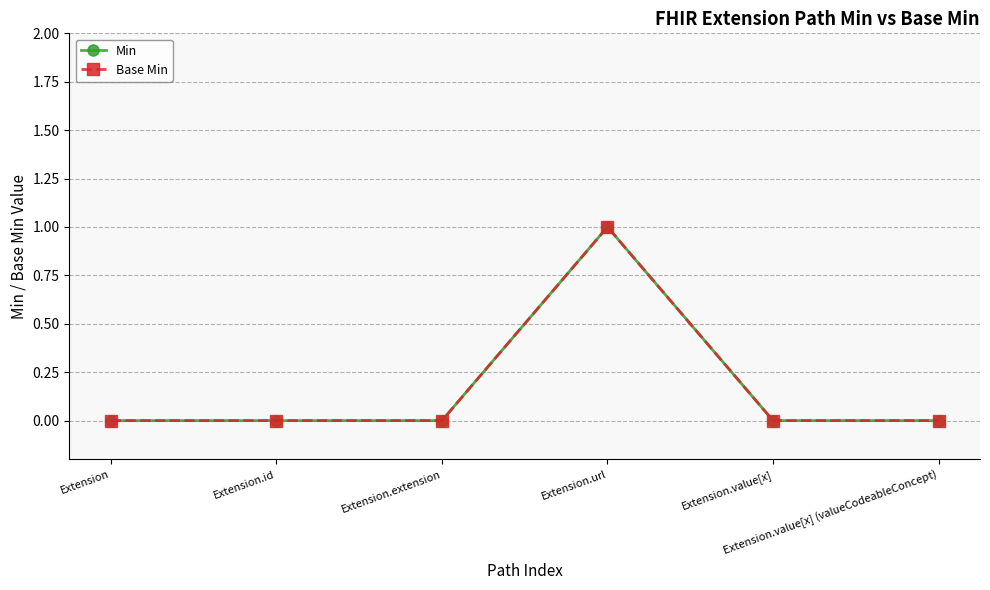

What is the label of the 4th point from the left?

Extension.url